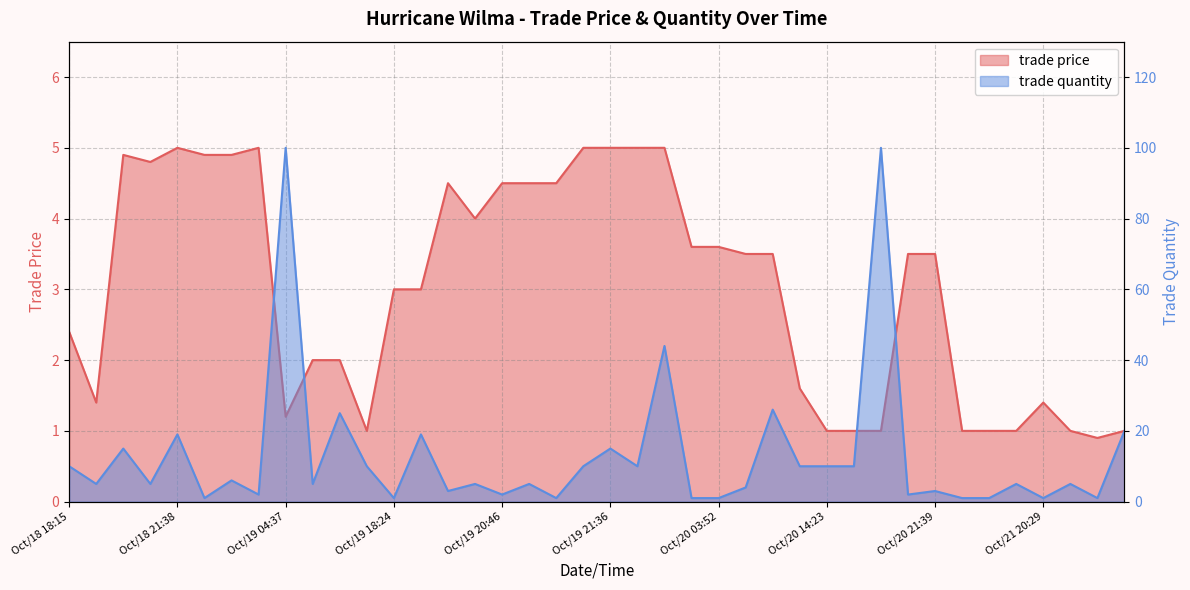

Reading left to right, list all the values displayed in this chart.

trade price: 2.4	1.4	4.9	4.8	5.0	4.9	4.9	5.0	1.2	2.0	2.0	1.0	3.0	3.0	4.5	4.0	4.5	4.5	4.5	5.0	5.0	5.0	5.0	3.6	3.6	3.5	3.5	1.6	1.0	1.0	1.0	3.5	3.5	1.0	1.0	1.0	1.4	1.0	0.9	1.0
trade quantity: 10.0	5.0	15.0	5.0	19.0	1.0	6.0	2.0	100.0	5.0	25.0	10.0	1.0	19.0	3.0	5.0	2.0	5.0	1.0	10.0	15.0	10.0	44.0	1.0	1.0	4.0	26.0	10.0	10.0	10.0	100.0	2.0	3.0	1.0	1.0	5.0	1.0	5.0	1.0	20.0